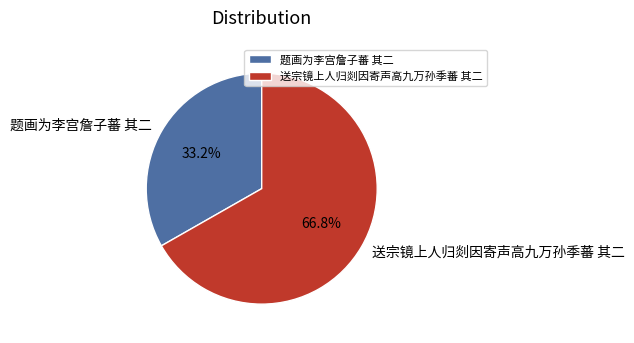

To the nearest percent, what portion does 送宗镜上人归剡因寄声高九万孙季蕃 其二 represent?

67%